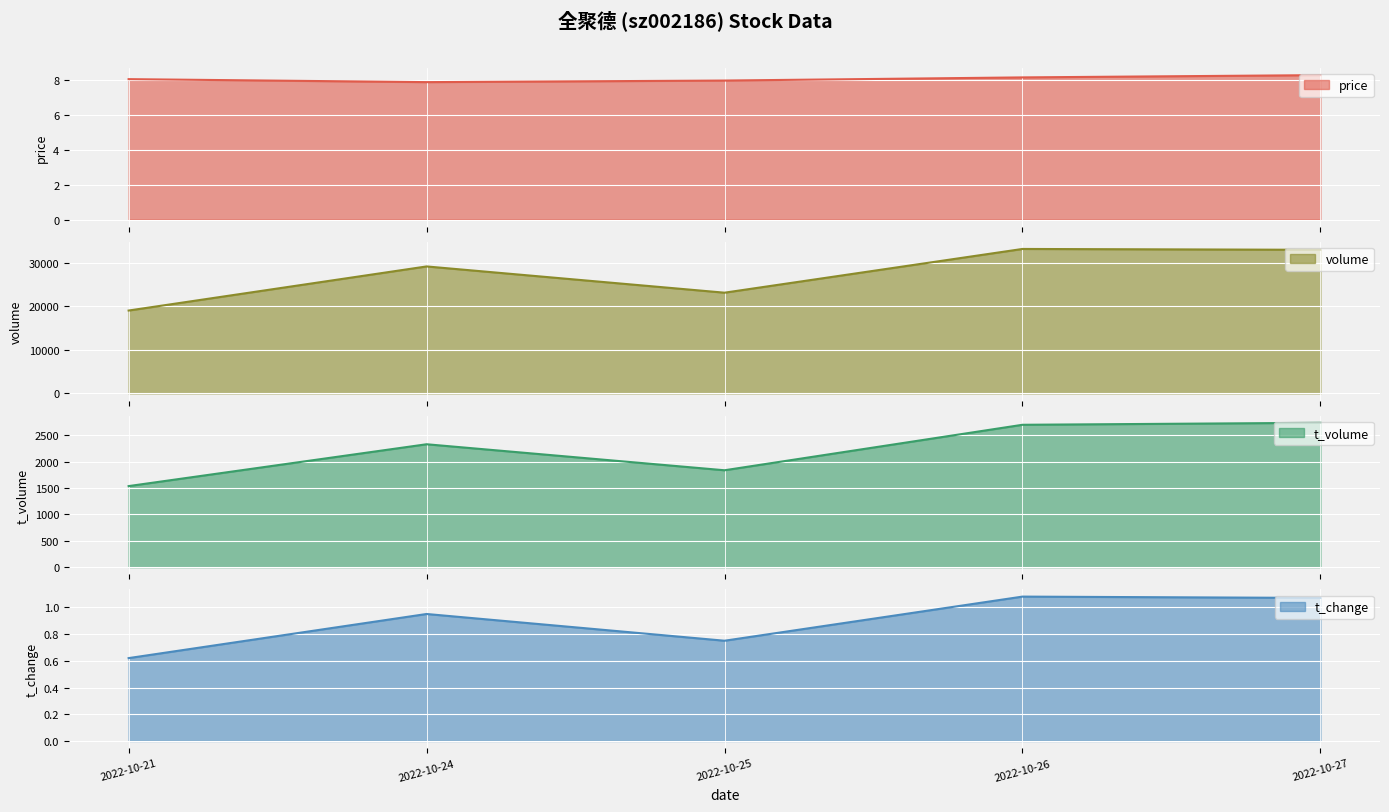

True or false: volume and t_volume intersect in this chart.

False